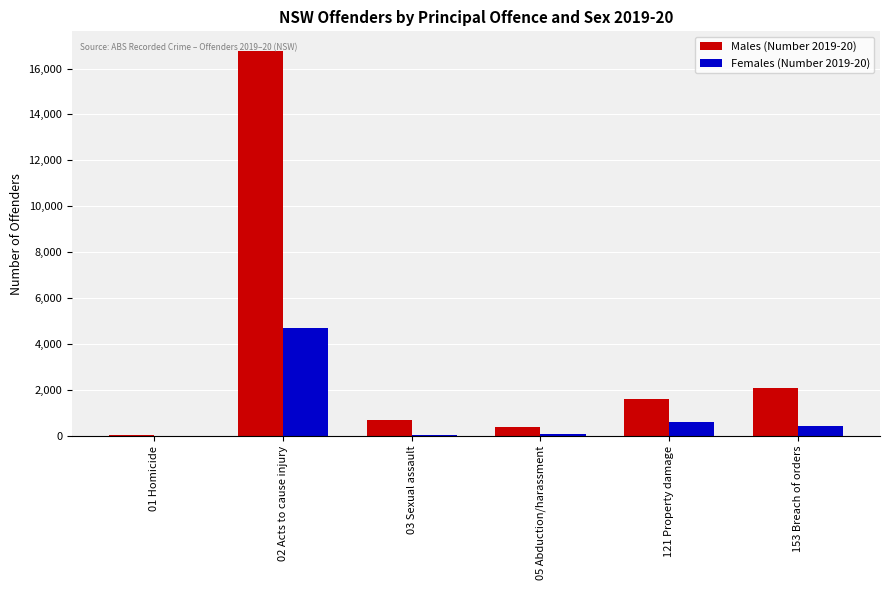

Is the value of Males (Number 2019-20) at 153 Breach of orders greater than the value of Females (Number 2019-20) at 01 Homicide?

Yes